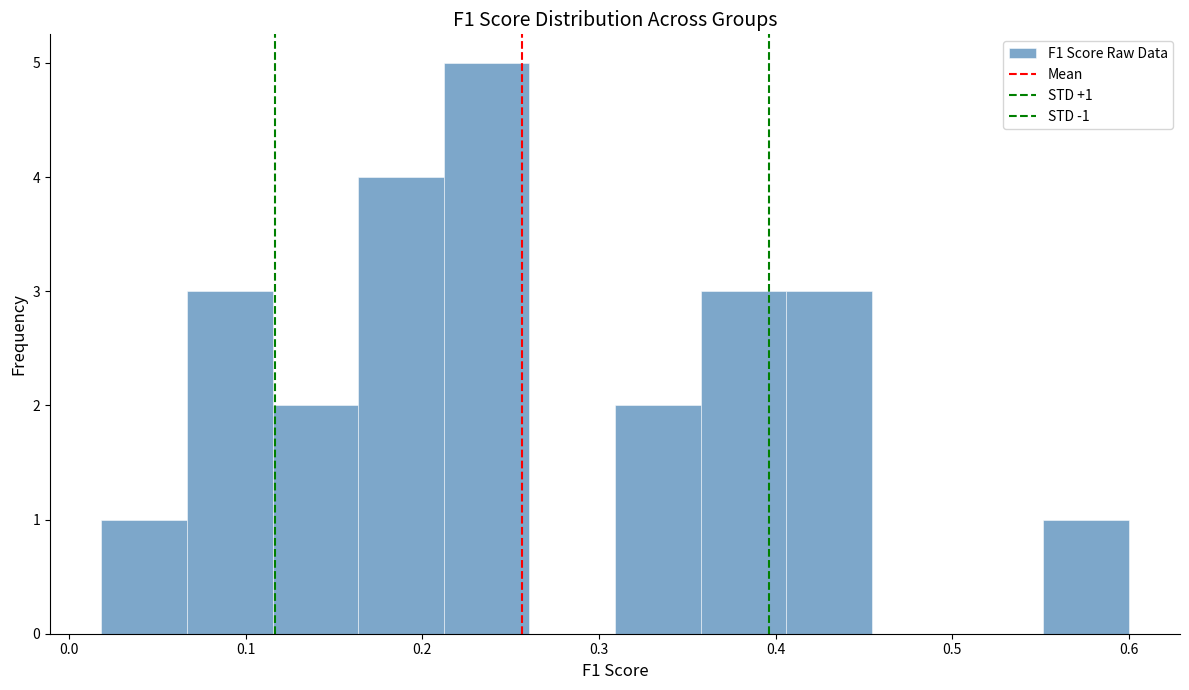

Which range on the x-axis has the tallest bar?

0.21 to 0.26